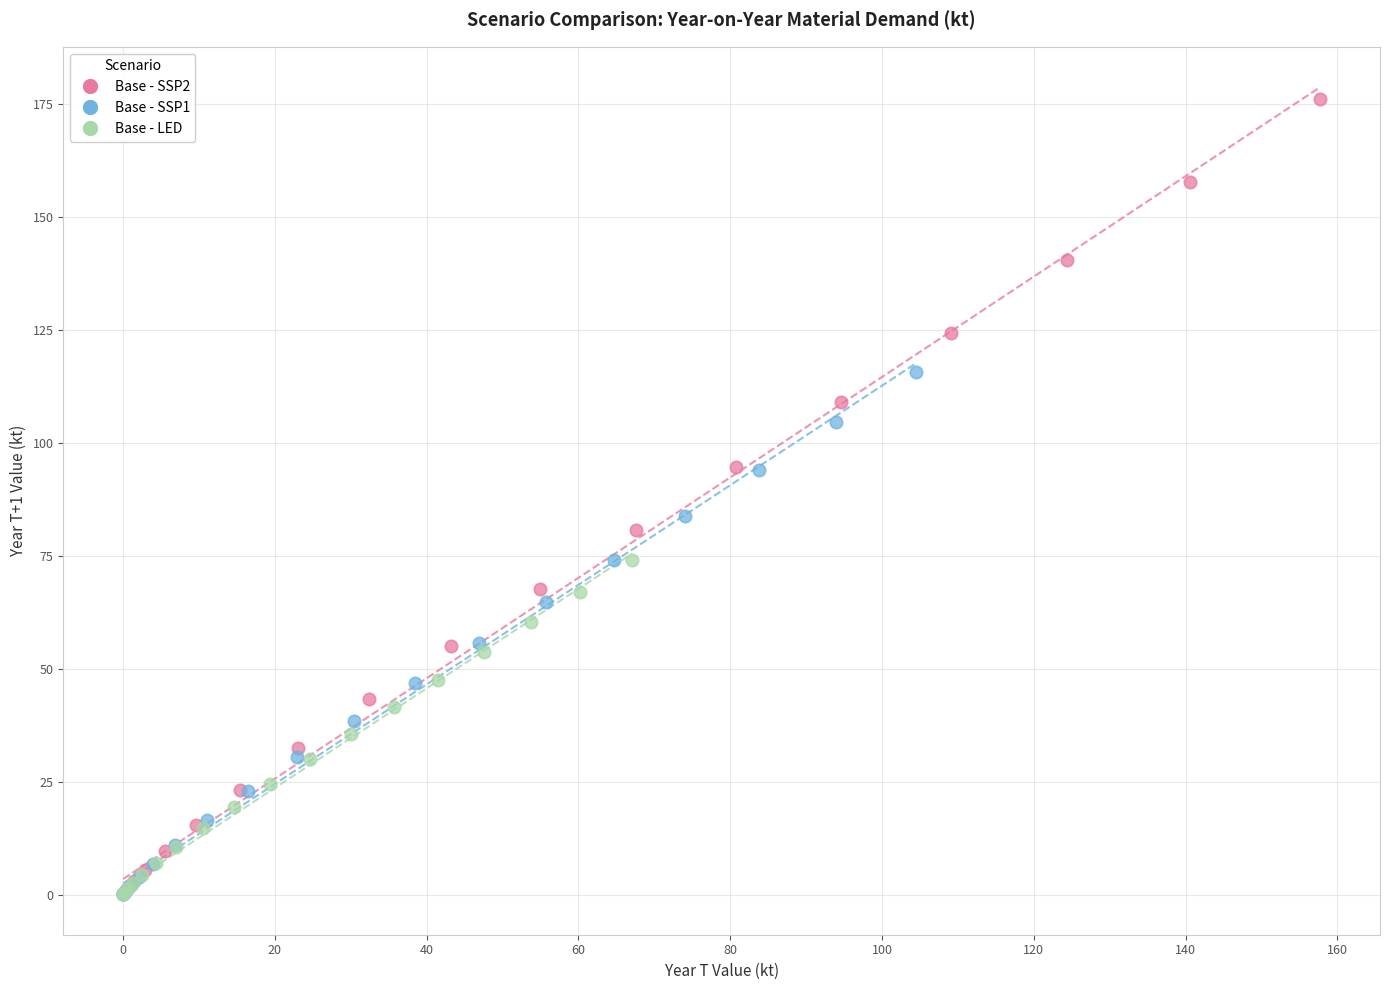

Which series has the largest Y range (max minus min)?

Base - SSP2